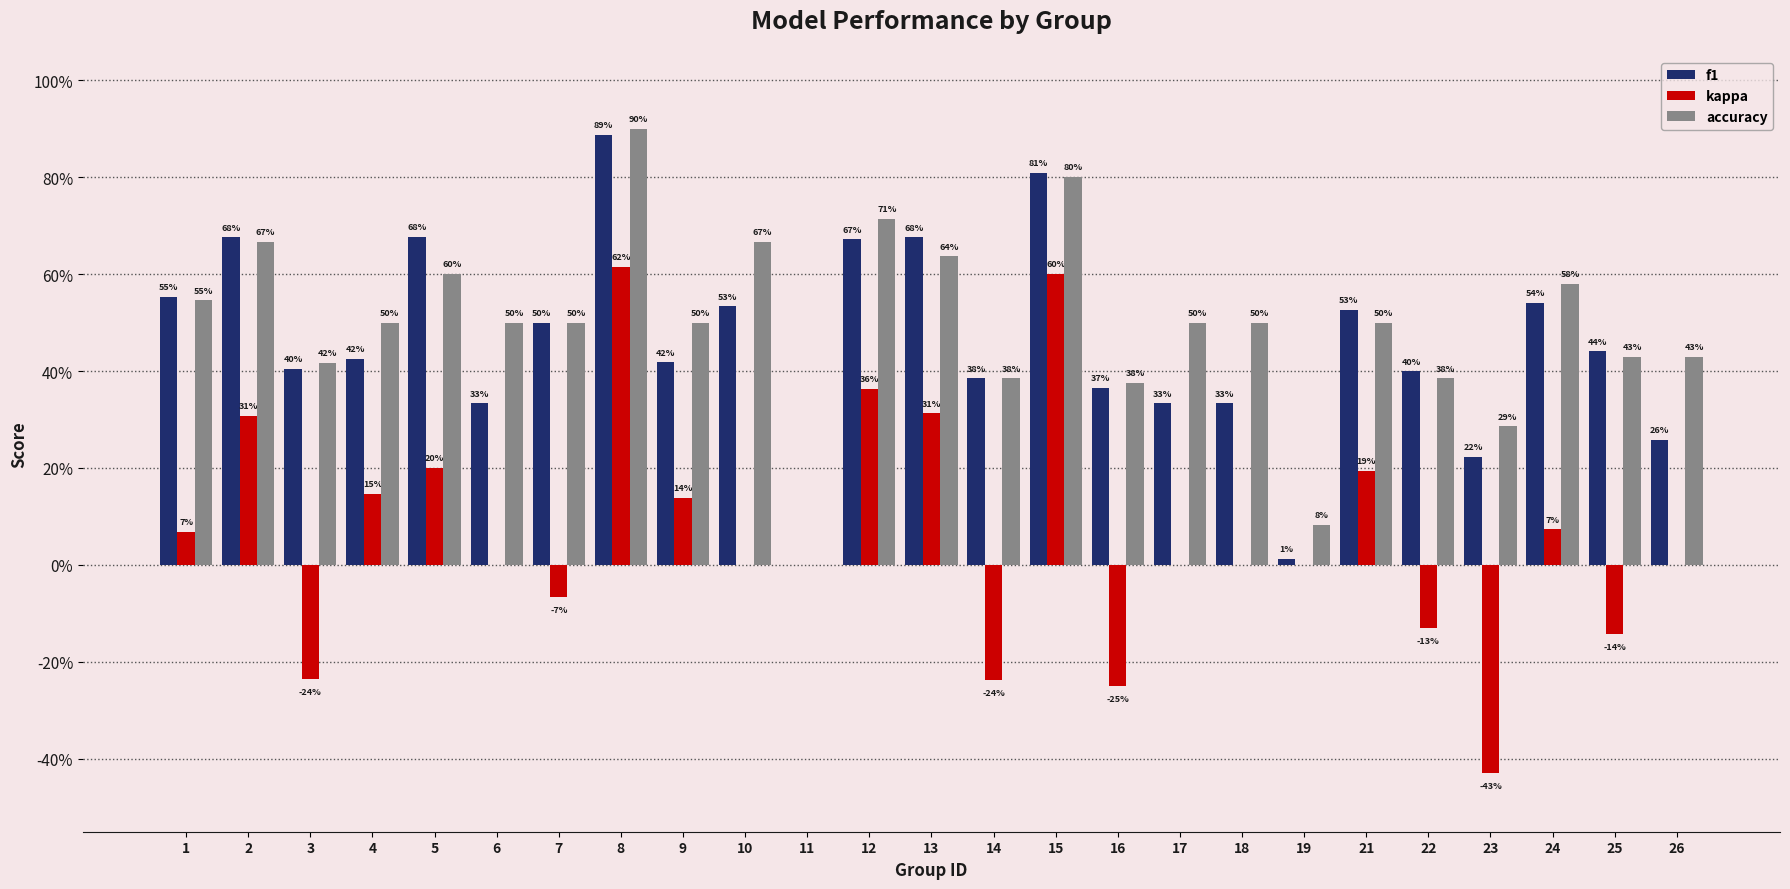

Are the bars horizontal?

No